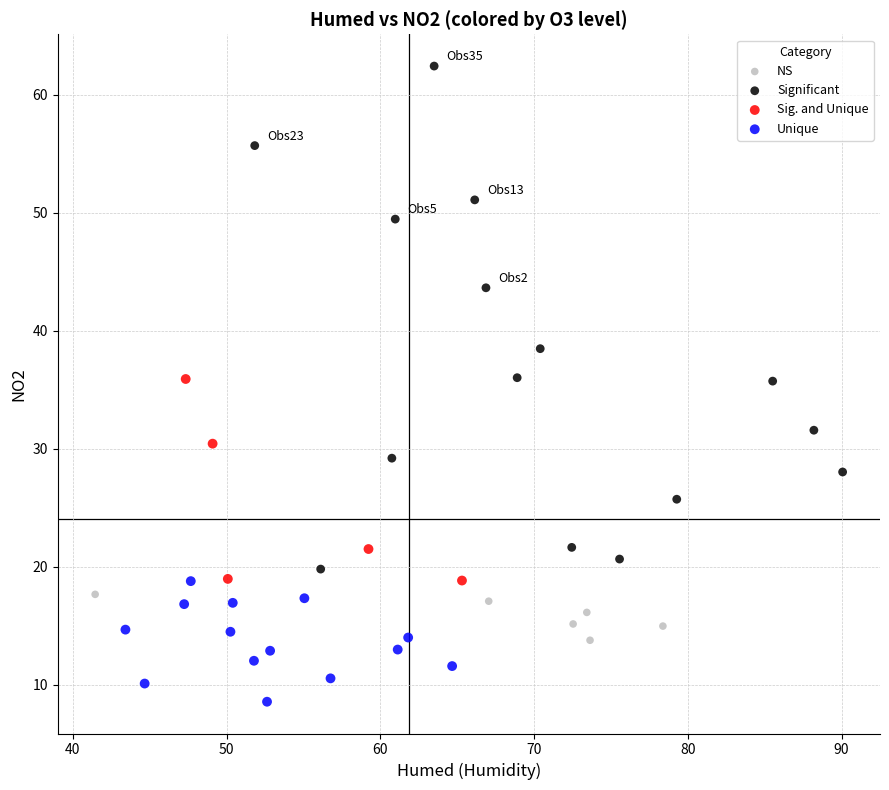

Which series reaches the minimum Y coordinate?

Unique